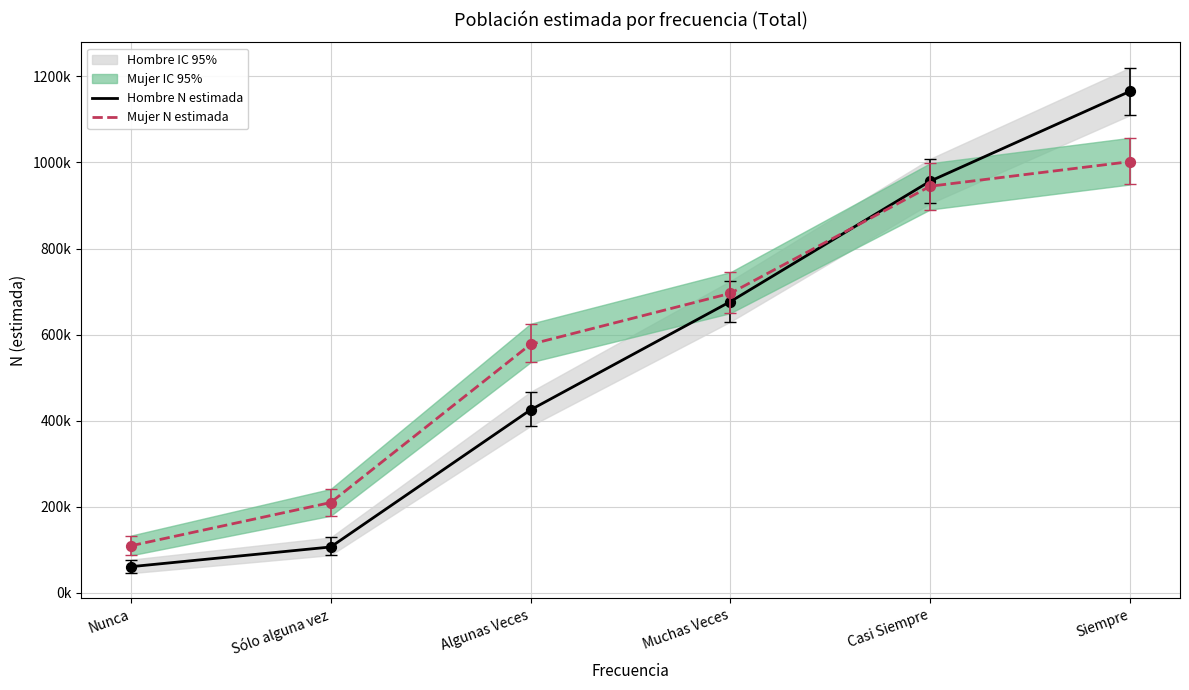

Which series contains the lowest Y value?

Hombre N estimada